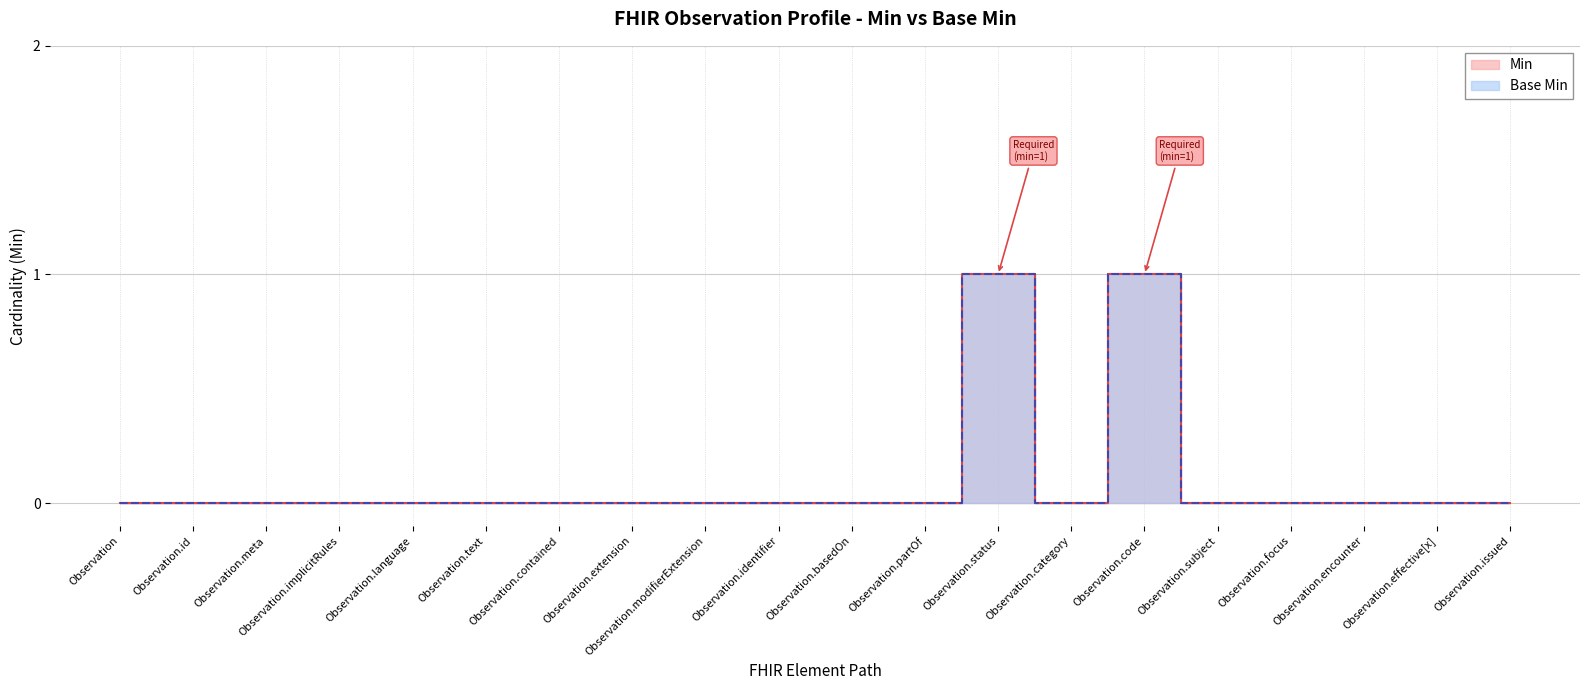

Which label corresponds to the largest value in the chart?

Observation.status